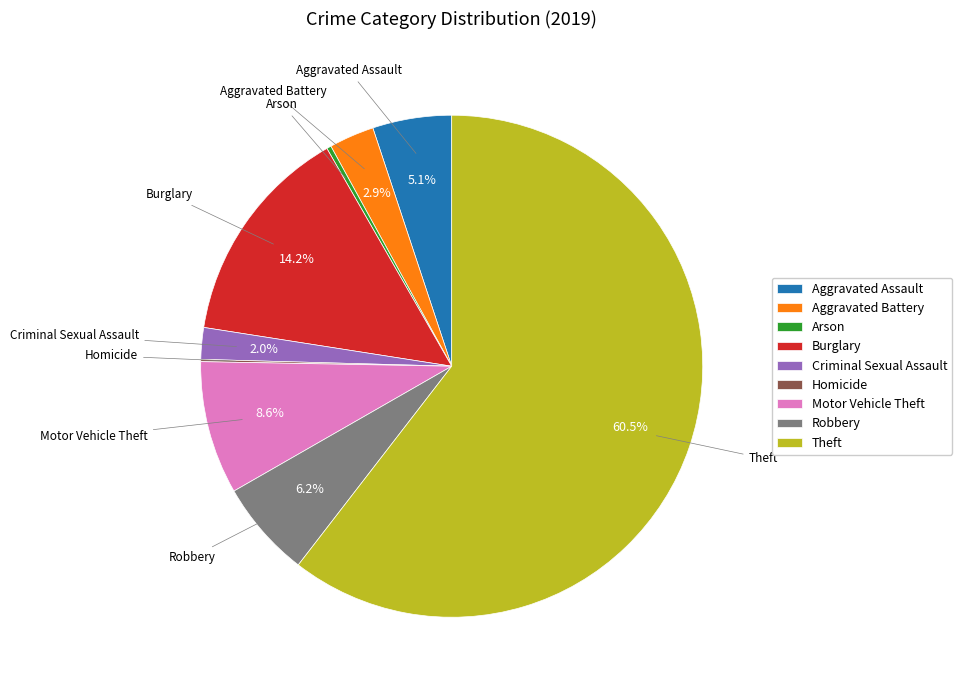

Which slice represents more than half of the pie?

Theft